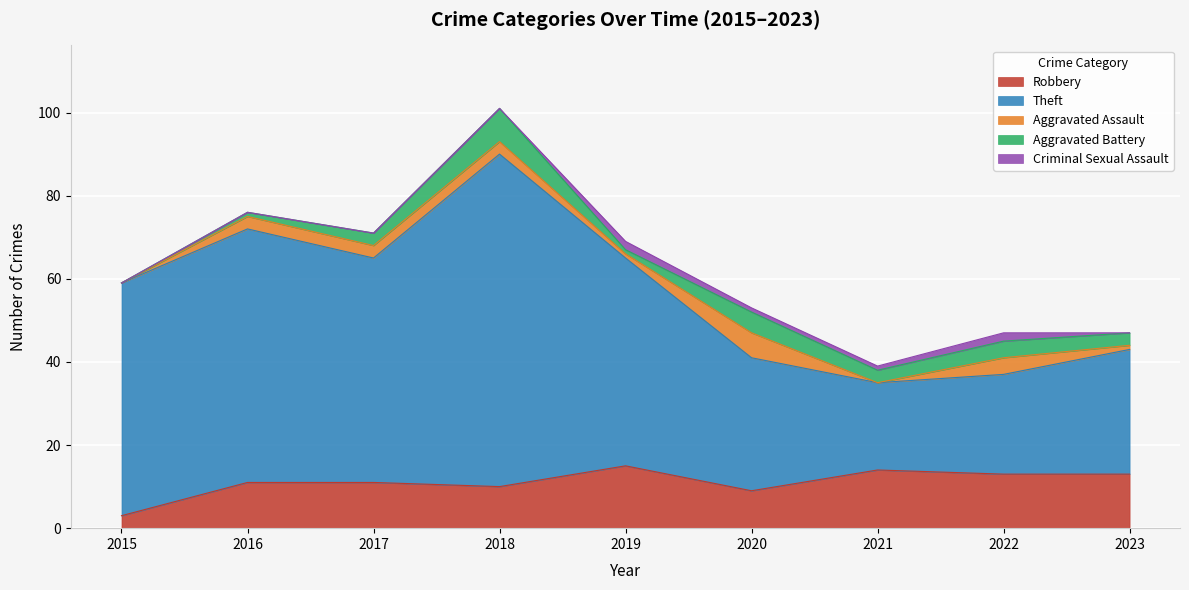

How many values in Aggravated Battery are above zero?

8